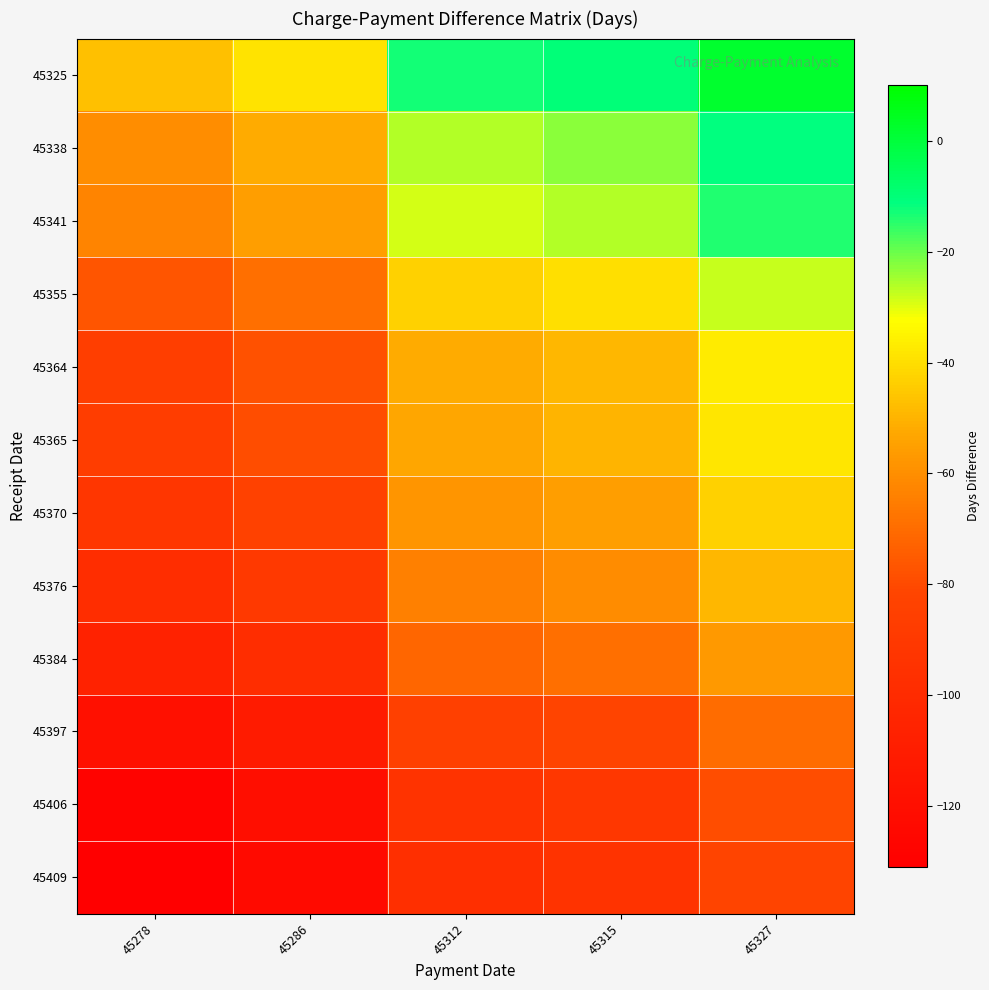

Reading left to right, transcribe all the data shown in this chart.

45325: 45278=-47	45286=-39	45312=-13	45315=-10	45327=2
45338: 45278=-60	45286=-52	45312=-26	45315=-23	45327=-11
45341: 45278=-63	45286=-55	45312=-29	45315=-26	45327=-14
45355: 45278=-77	45286=-69	45312=-43	45315=-40	45327=-28
45364: 45278=-86	45286=-78	45312=-52	45315=-49	45327=-37
45365: 45278=-87	45286=-79	45312=-53	45315=-50	45327=-38
45370: 45278=-92	45286=-84	45312=-58	45315=-55	45327=-43
45376: 45278=-98	45286=-90	45312=-64	45315=-61	45327=-49
45384: 45278=-106	45286=-98	45312=-72	45315=-69	45327=-57
45397: 45278=-119	45286=-111	45312=-85	45315=-82	45327=-70
45406: 45278=-128	45286=-120	45312=-94	45315=-91	45327=-79
45409: 45278=-131	45286=-123	45312=-97	45315=-94	45327=-82